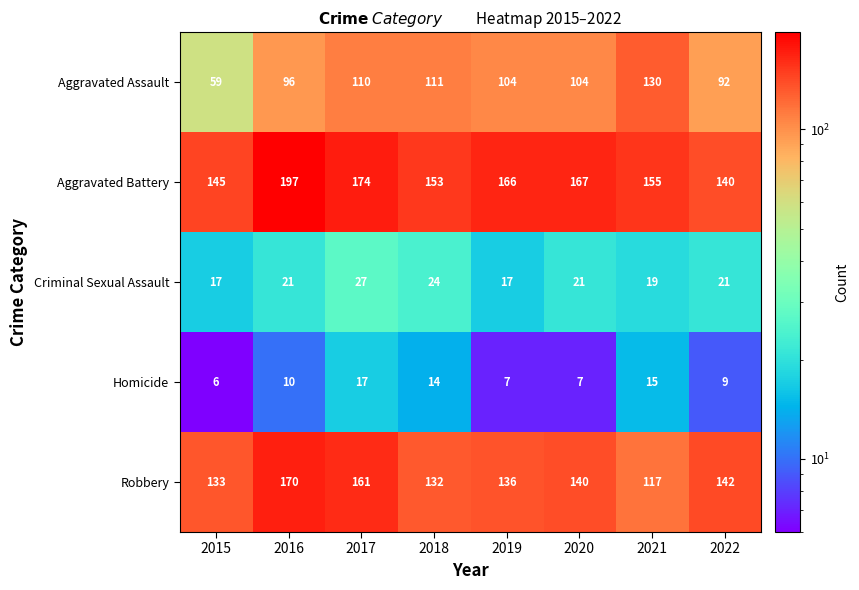

At which category is the sum across all series the highest?

2016